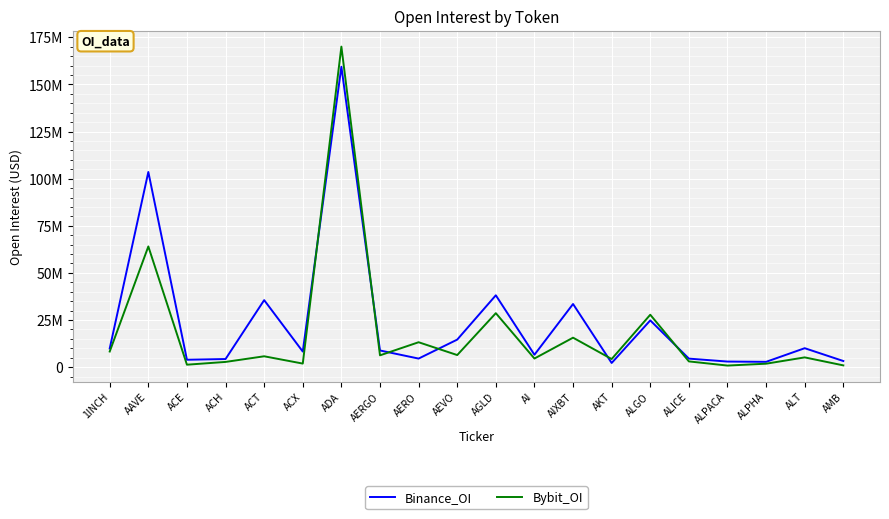

Between ALICE and AIXBT, which is larger?

AIXBT